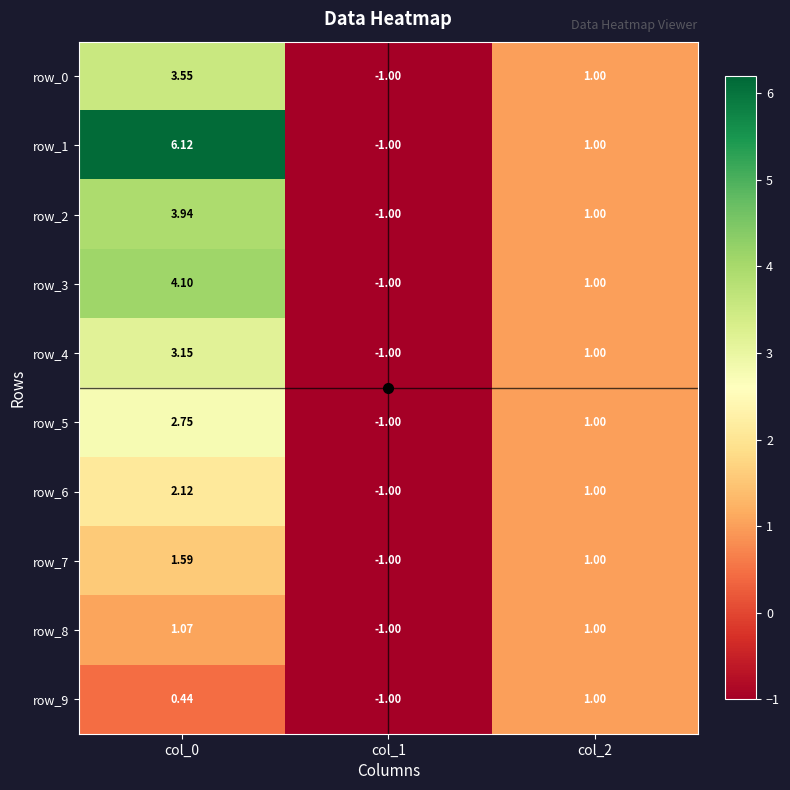

Is the value of row_8 at col_0 greater than the value of row_3 at col_0?

No